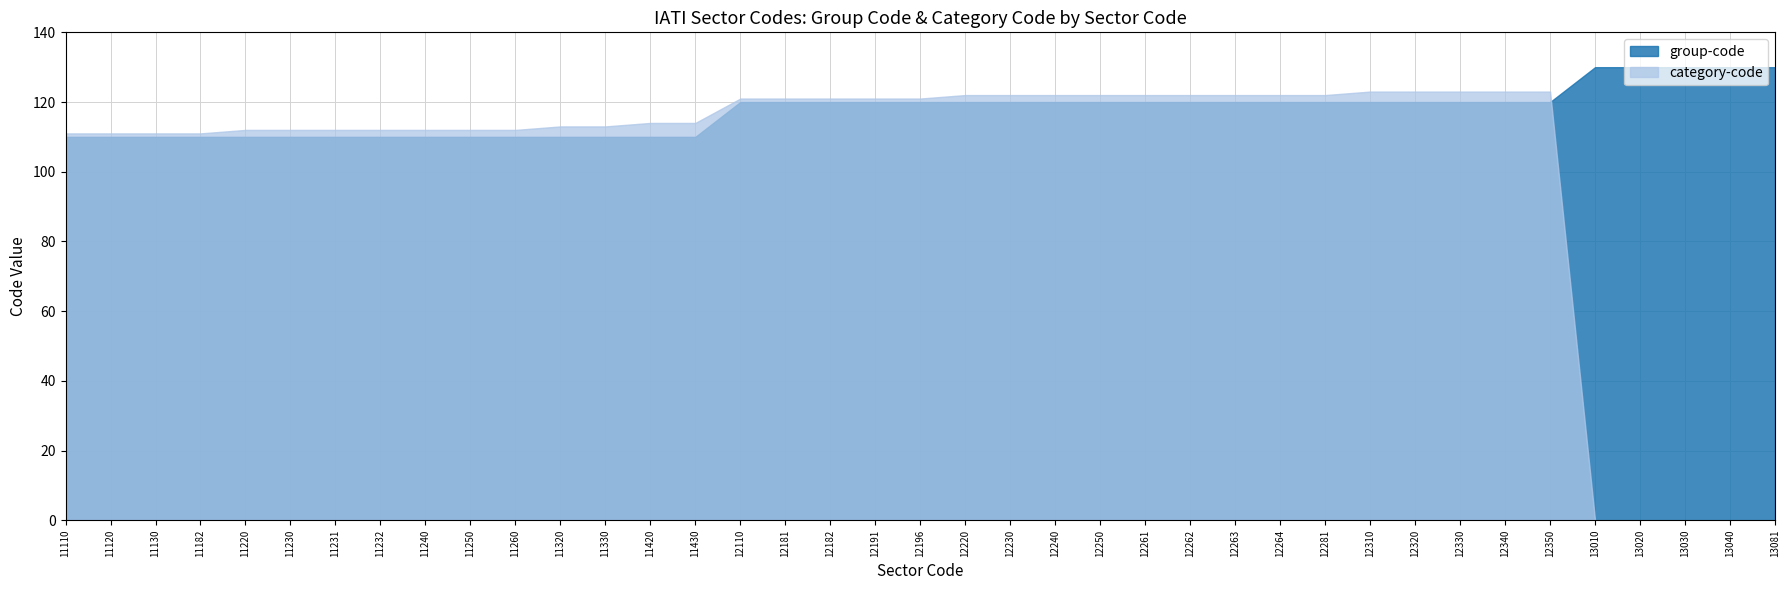

At which label does group-code reach its peak?

13010